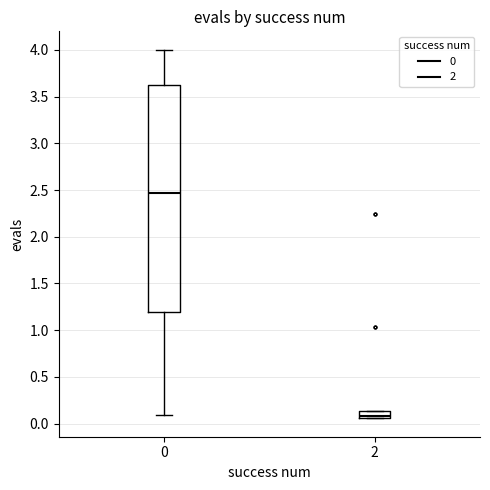

Which box is the tallest, from its lower edge to its upper edge?

0